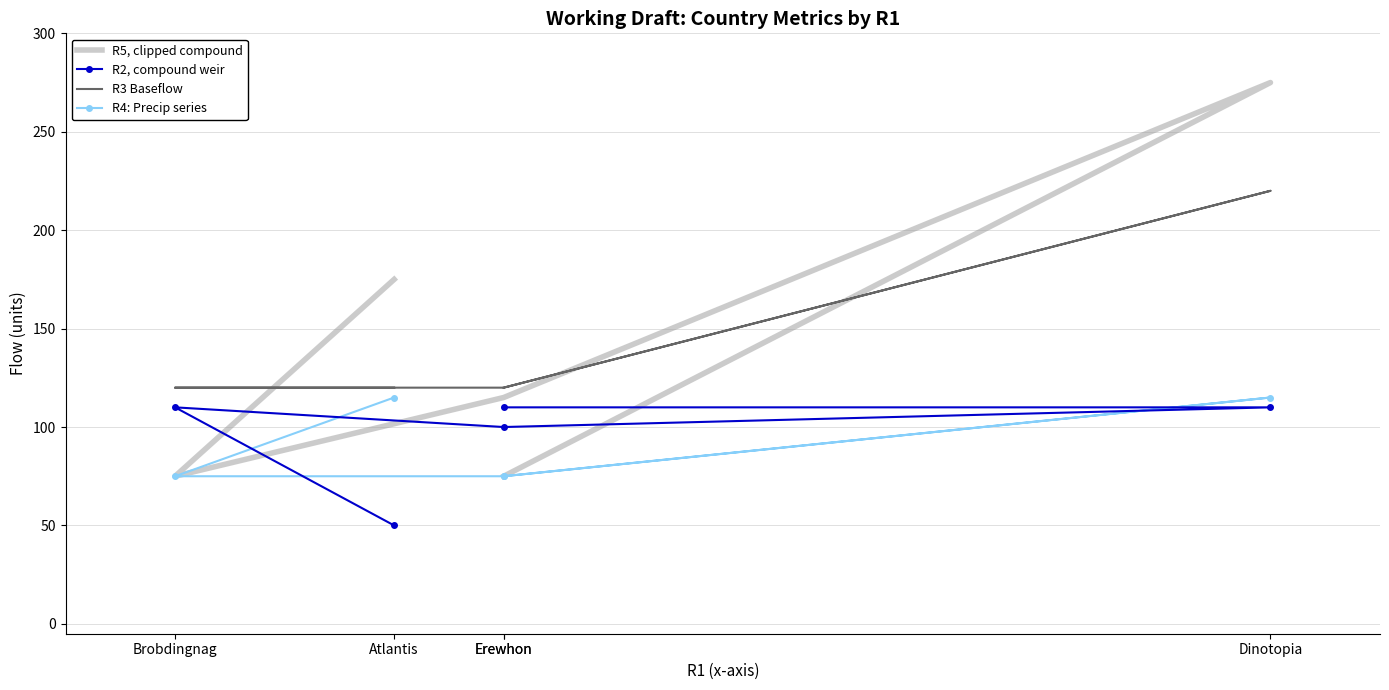

Count the R4: Precip series values in the range 75 to 115.

5